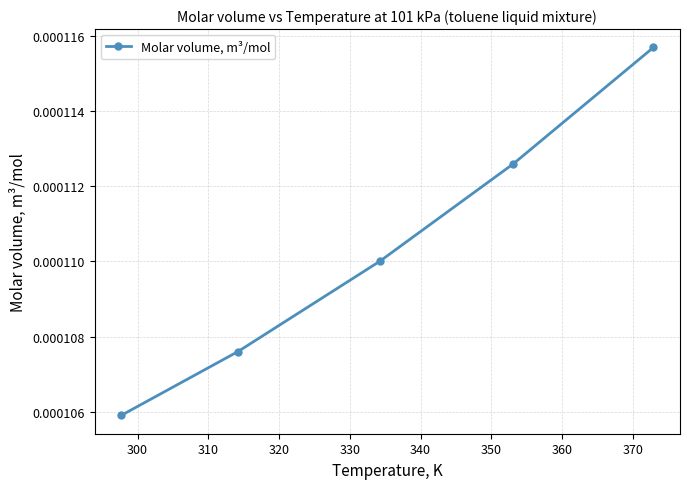

Count the values in the range 0 to 1.

5